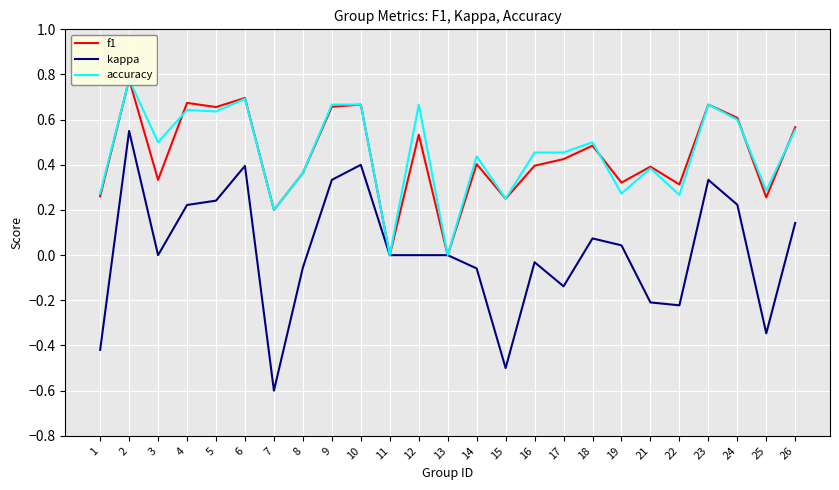

Rank the series by their maximum value, from highest to lowest.

f1, accuracy, kappa